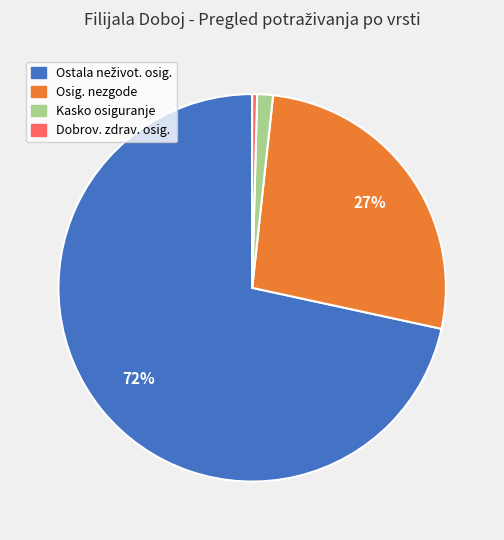

Is there a majority slice in this chart?

Yes